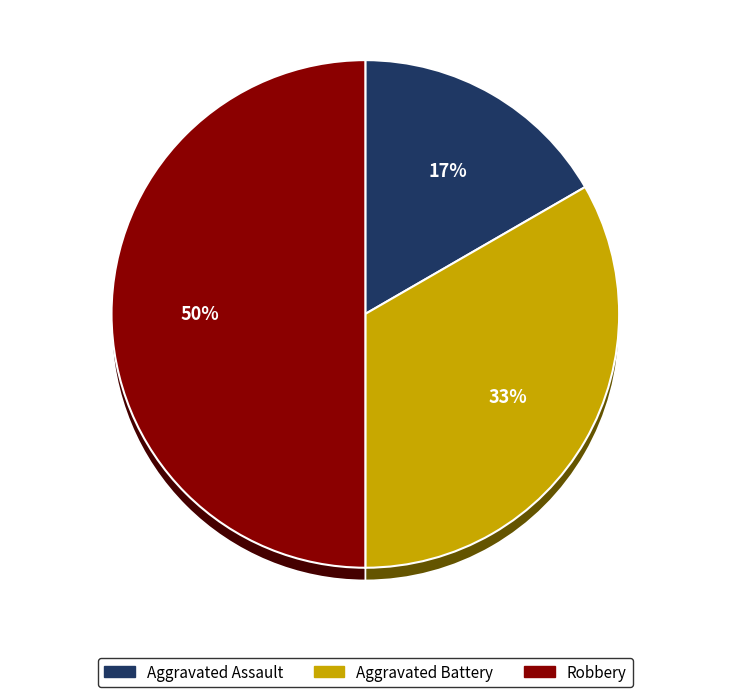

Rank the categories by value from highest to lowest.

Robbery, Aggravated Battery, Aggravated Assault